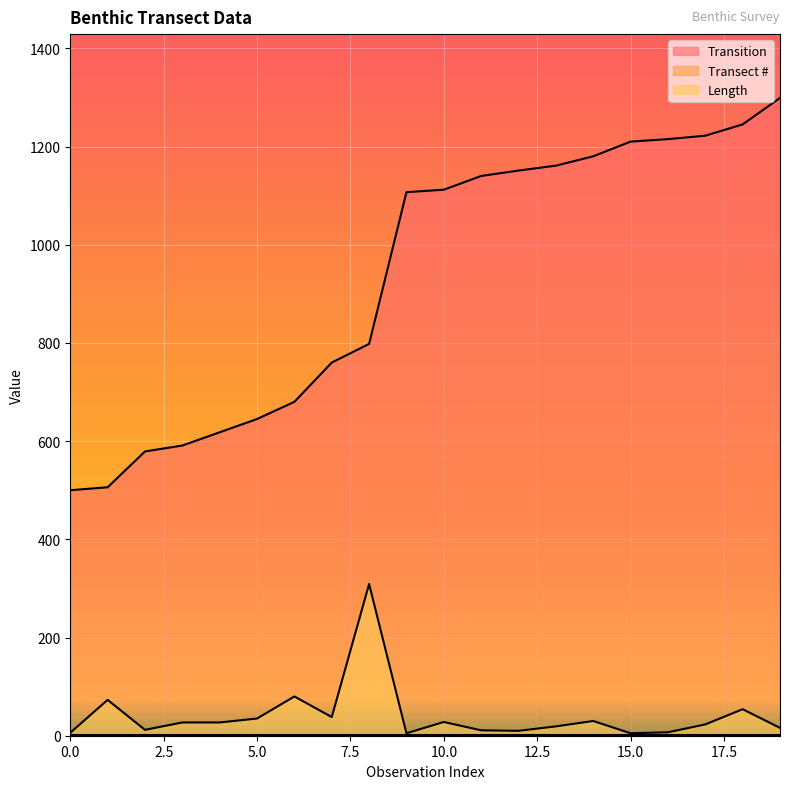

True or false: Length and Transition cross at least once.

False